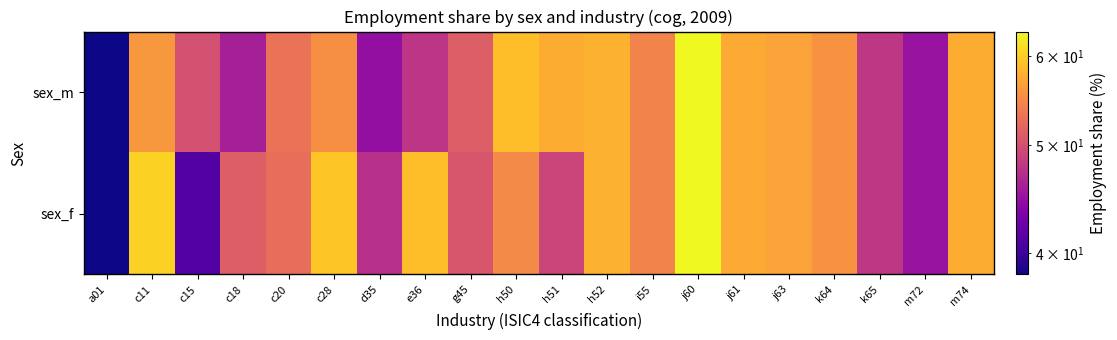

Which series has the widest spread of values?

sex_m